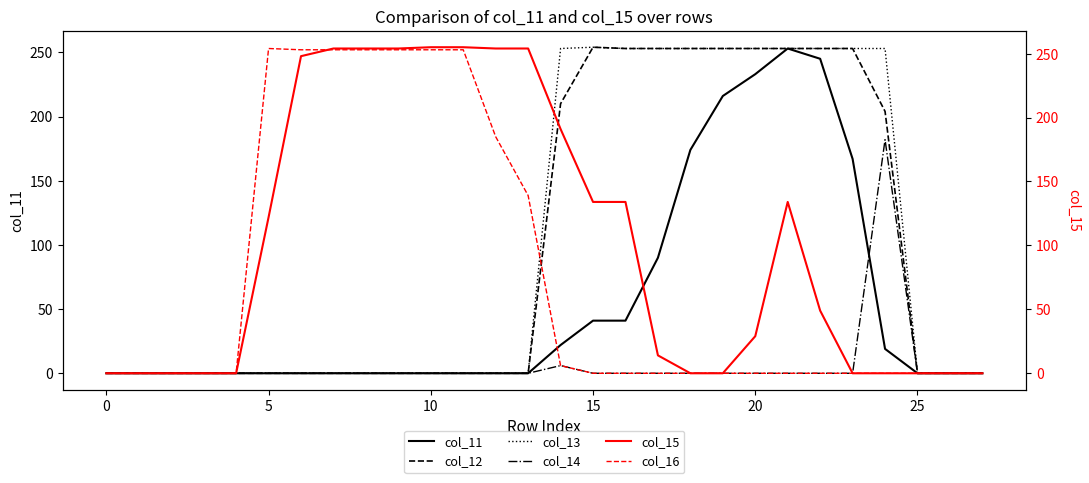

How many lines are shown in the chart?

6